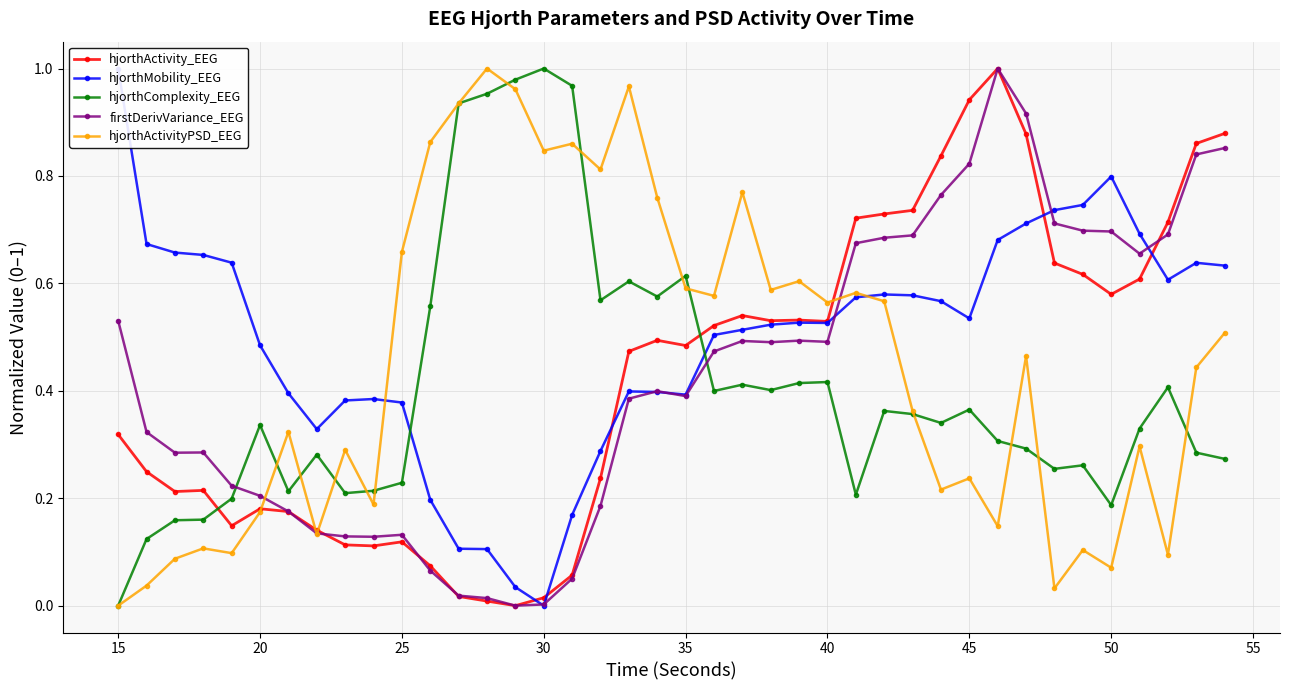

How many interior local valleys does the hjorthMobility_EEG series have?

6